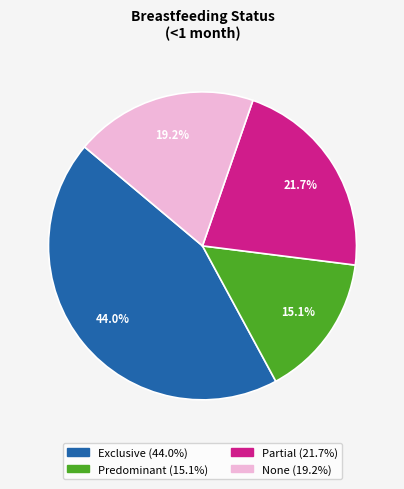

Count the number of slices in the pie.

4